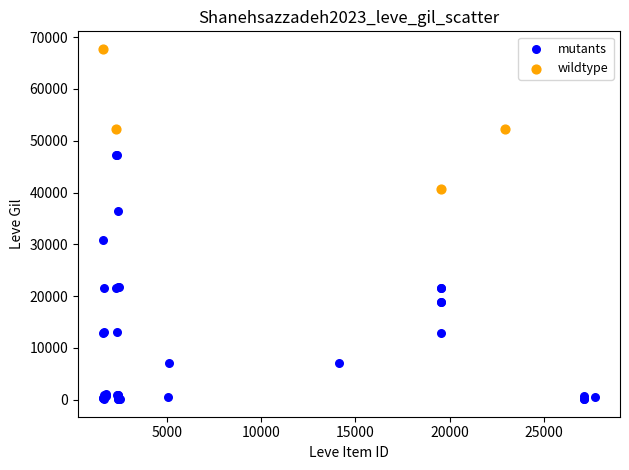

Which series has the largest Y range (max minus min)?

mutants